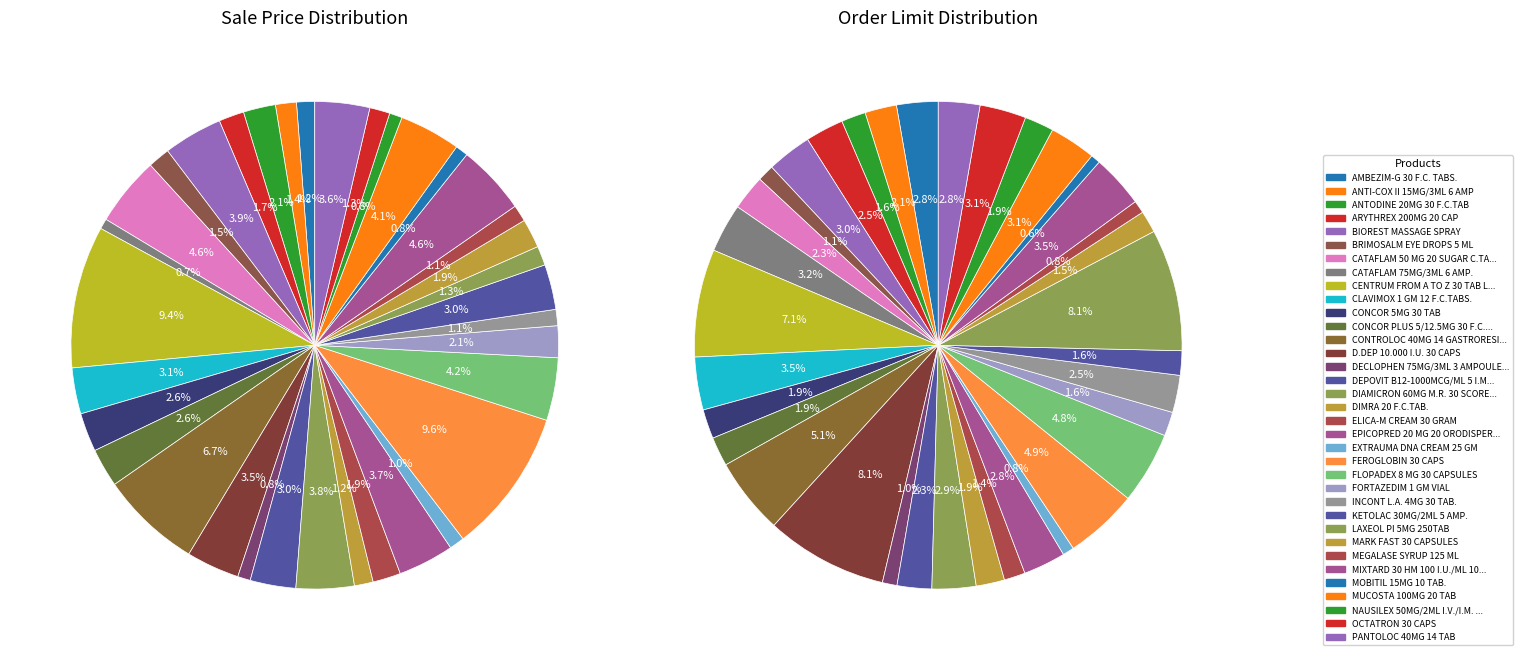

Rank the categories by value from highest to lowest.

FEROGLOBIN 30 CAPS, CENTRUM FROM A TO Z 30 TAB LUTIN, CONTROLOC 40MG 14 GASTRORESISTANT TAB, MIXTARD 30 HM 100 I.U./ML 10ML VIAL, CATAFLAM 50 MG 20 SUGAR C.TABS, FLOPADEX 8 MG 30 CAPSULES, MUCOSTA 100MG 20 TAB, BIOREST MASSAGE SPRAY, DIAMICRON 60MG M.R. 30 SCORED TAB, EPICOPRED 20 MG 20 ORODISPERSIBLE TABS., PANTOLOC 40MG 14 TAB, D.DEP 10.000 I.U. 30 CAPS, CLAVIMOX 1 GM 12 F.C.TABS., DEPOVIT B12-1000MCG/ML 5 I.M. AMP, KETOLAC 30MG/2ML 5 AMP., CONCOR 5MG 30 TAB, CONCOR PLUS 5/12.5MG 30 F.C. TABLETS, ANTODINE 20MG 30 F.C.TAB, FORTAZEDIM 1 GM VIAL, MARK FAST 30 CAPSULES, ELICA-M CREAM 30 GRAM, ARYTHREX 200MG 20 CAP, BRIMOSALM EYE DROPS 5 ML, ANTI-COX II 15MG/3ML 6 AMP, OCTATRON 30 CAPS, LAXEOL PI 5MG 250TAB, DIMRA 20 F.C.TAB., AMBEZIM-G 30 F.C. TABS., MEGALASE SYRUP 125 ML, INCONT L.A. 4MG 30 TAB., EXTRAUMA DNA CREAM 25 GM, DECLOPHEN 75MG/3ML 3 AMPOULES, NAUSILEX 50MG/2ML I.V./I.M. 3 AMPOULES, MOBITIL 15MG 10 TAB., CATAFLAM 75MG/3ML 6 AMP.